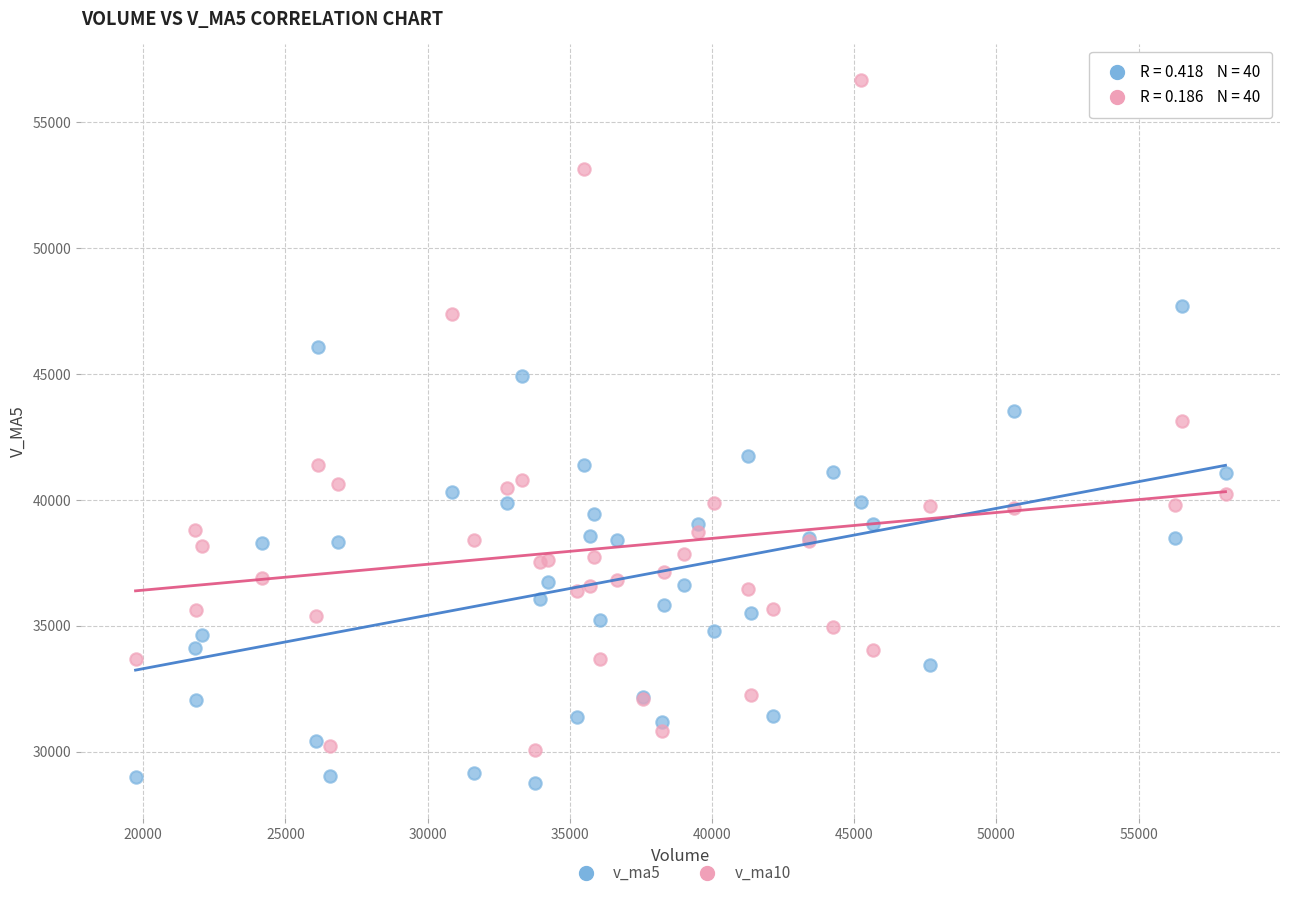

Across all series, what Y value is closest to 42725?

43123.0